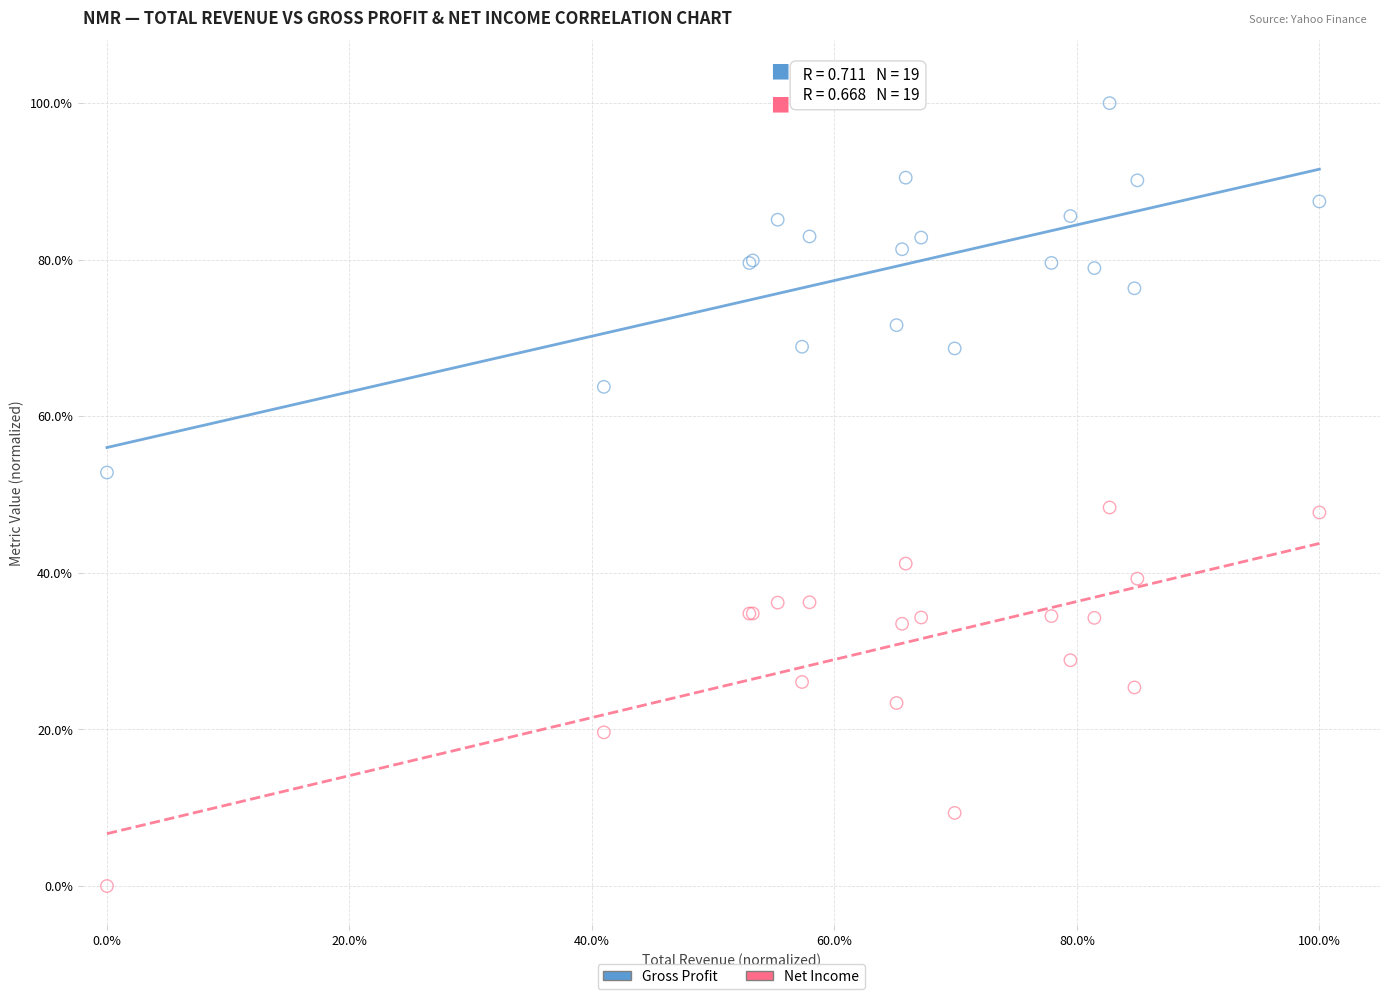

What are all the series names shown in the legend?

Gross Profit, Net Income